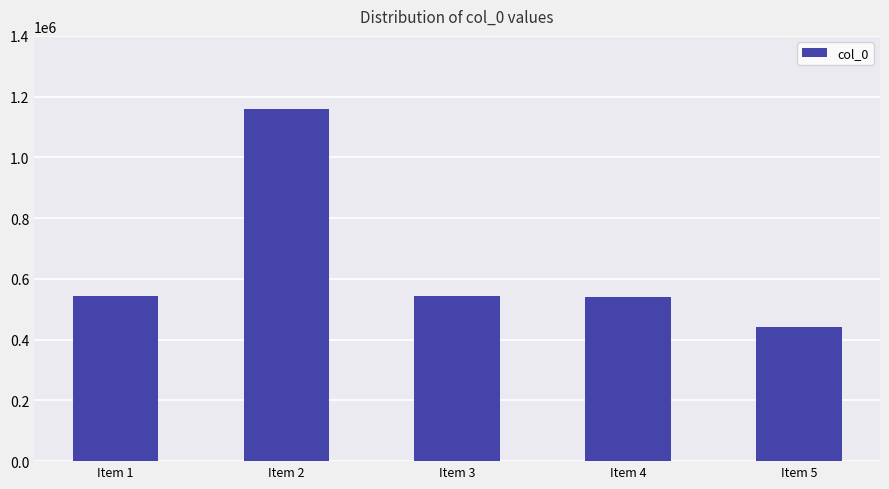

Between Item 5 and Item 1, which is larger?

Item 1